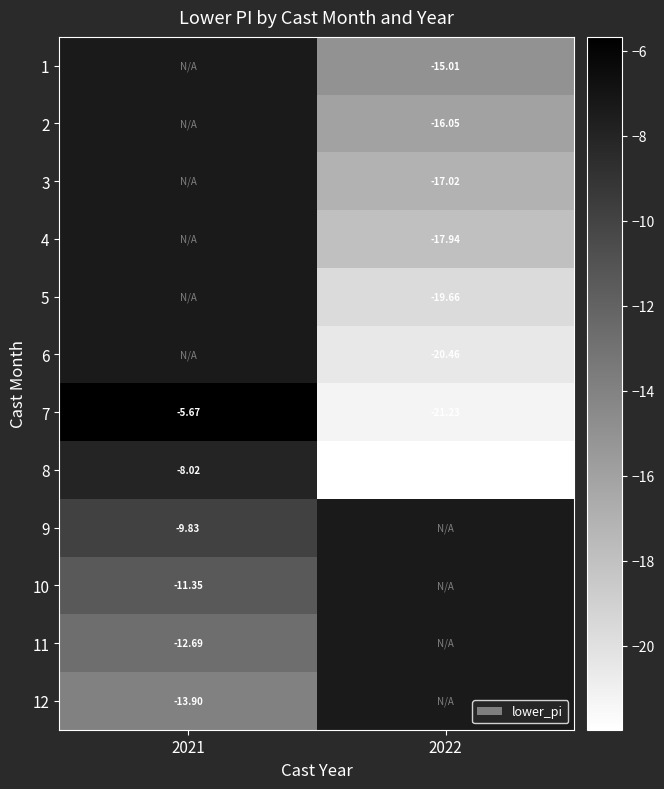

What is the smallest value displayed?

-22.0